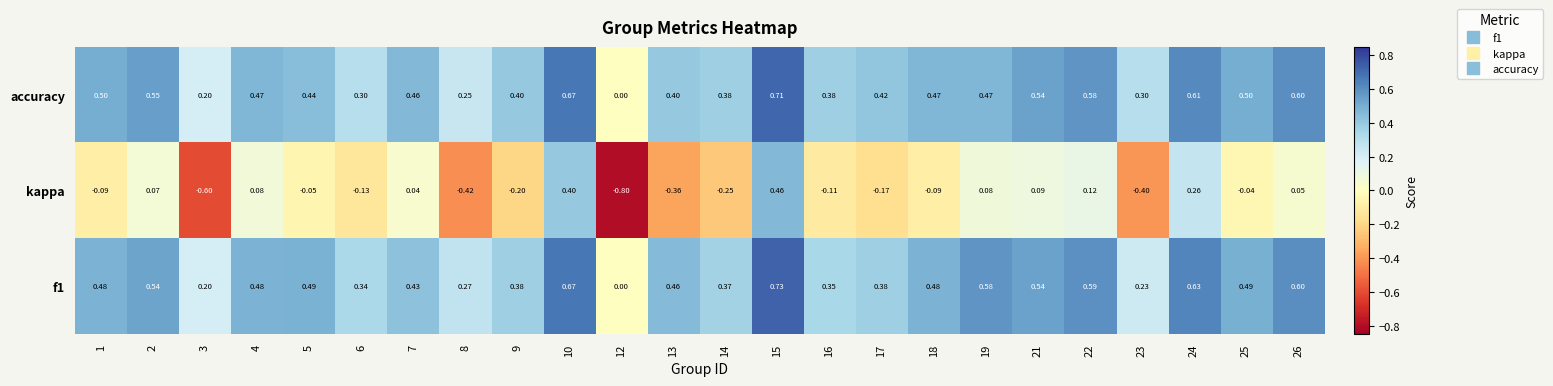

Which series changed the most between 14 and 21?

kappa